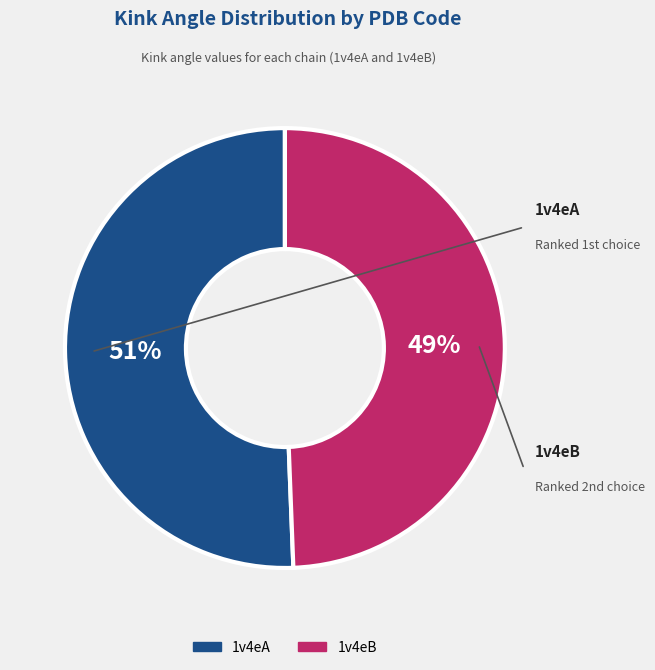

How many slices are in this pie chart?

2